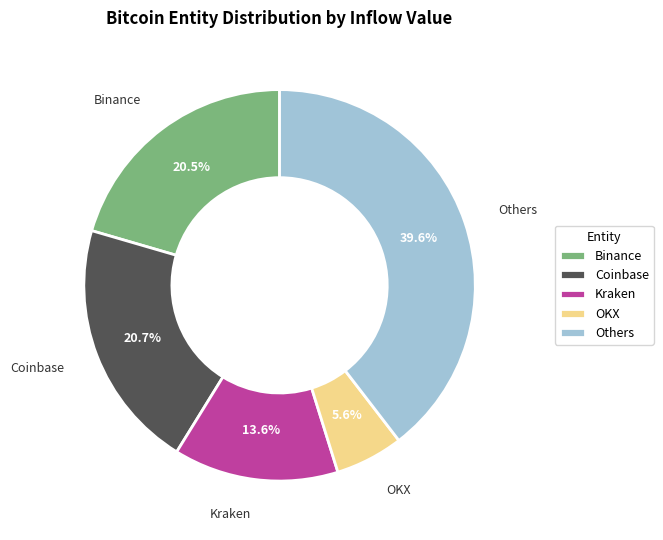

What percentage do OKX and Others together represent?

45.2%